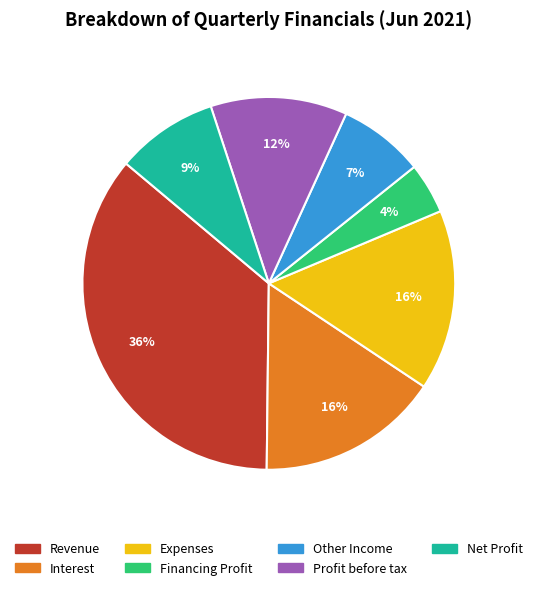

To the nearest percent, what percentage of the pie is Profit before tax?

12%